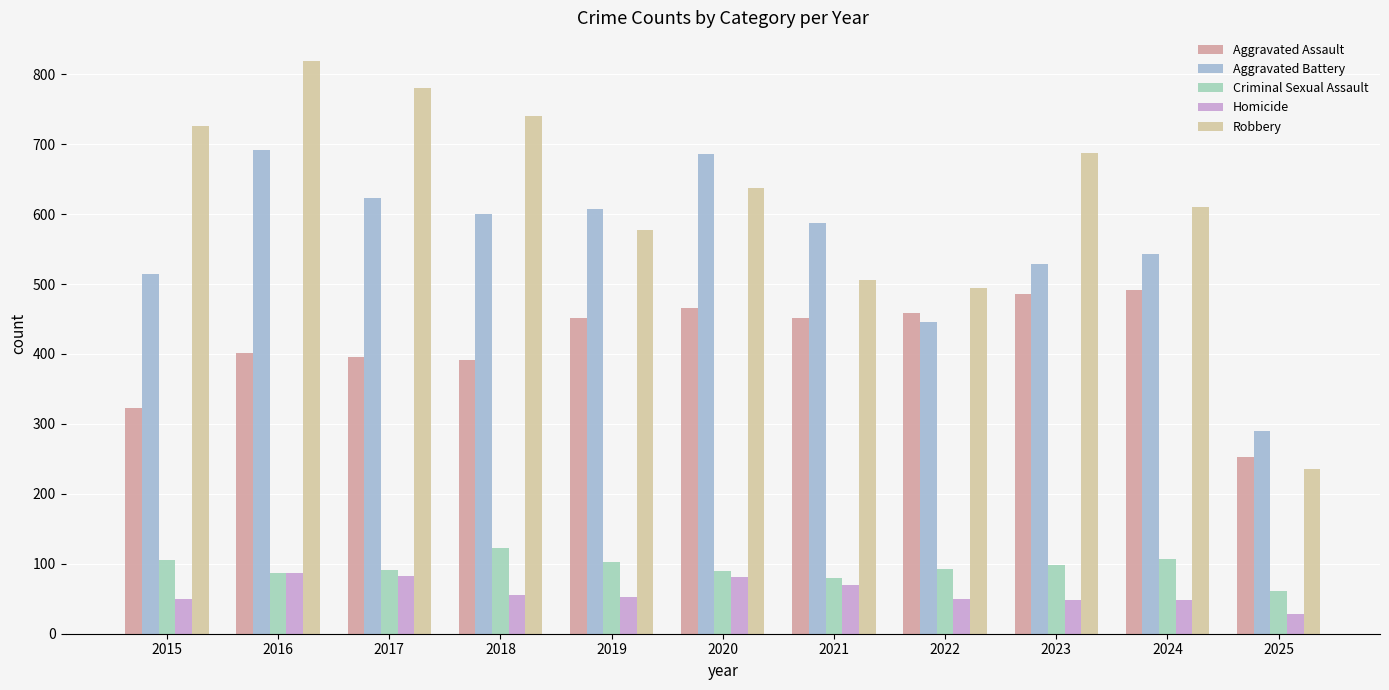

At how many categories does at least one series exceed 161?

11